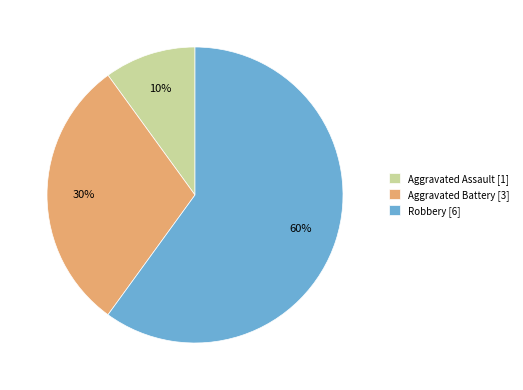

Count the number of slices in the pie.

3